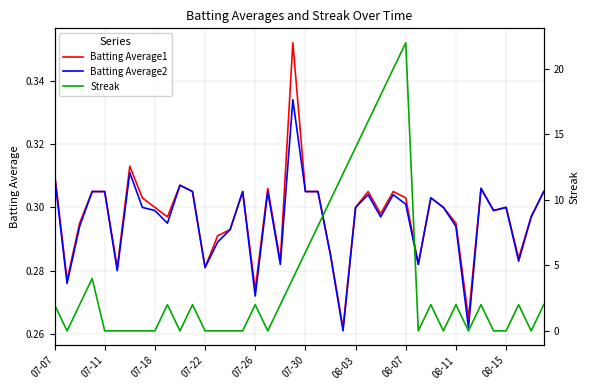

How many lines are shown in the chart?

3